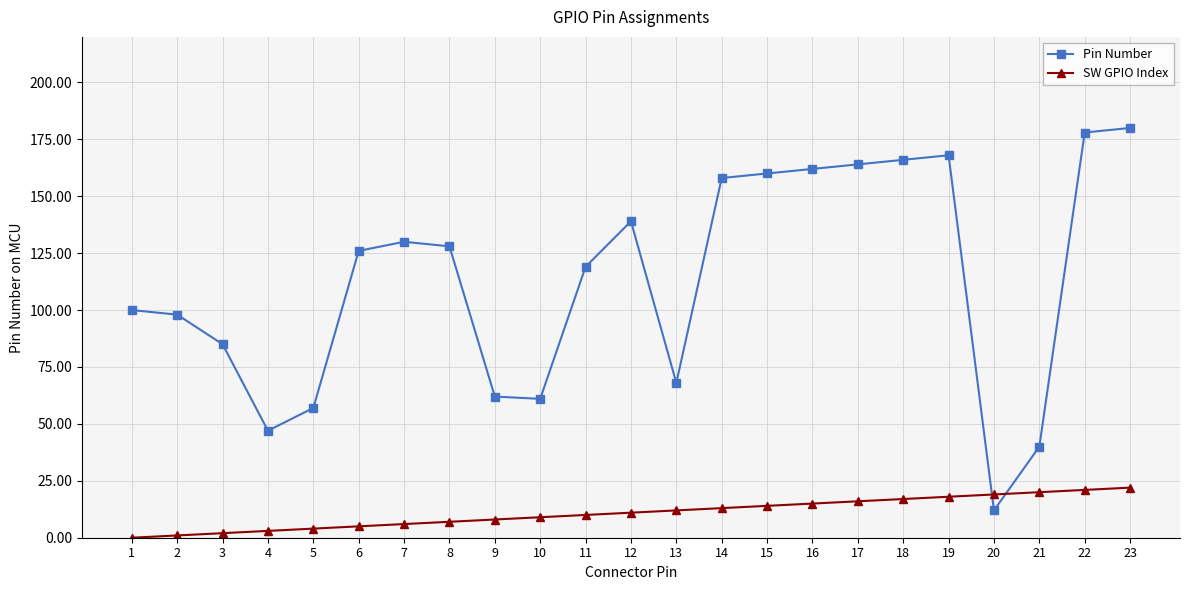

How many positive values does the SW GPIO Index series have?

22